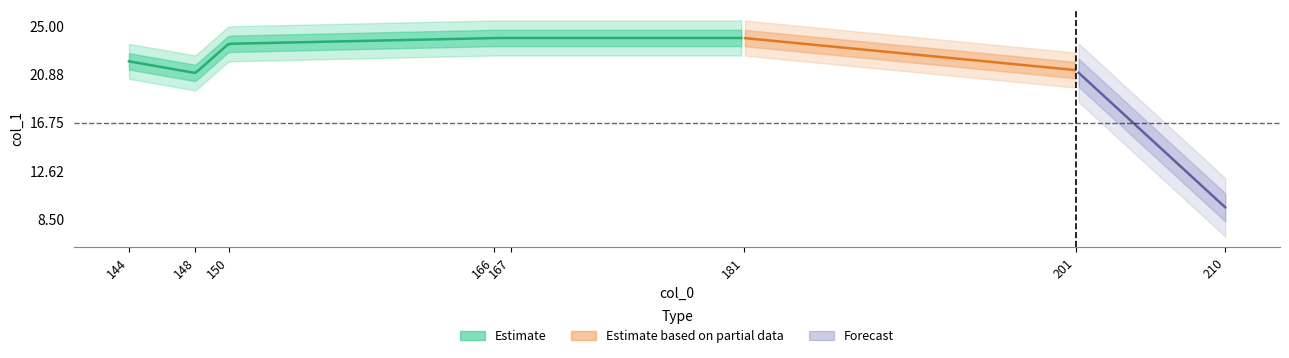

Between 144 and 148, which is larger?

144